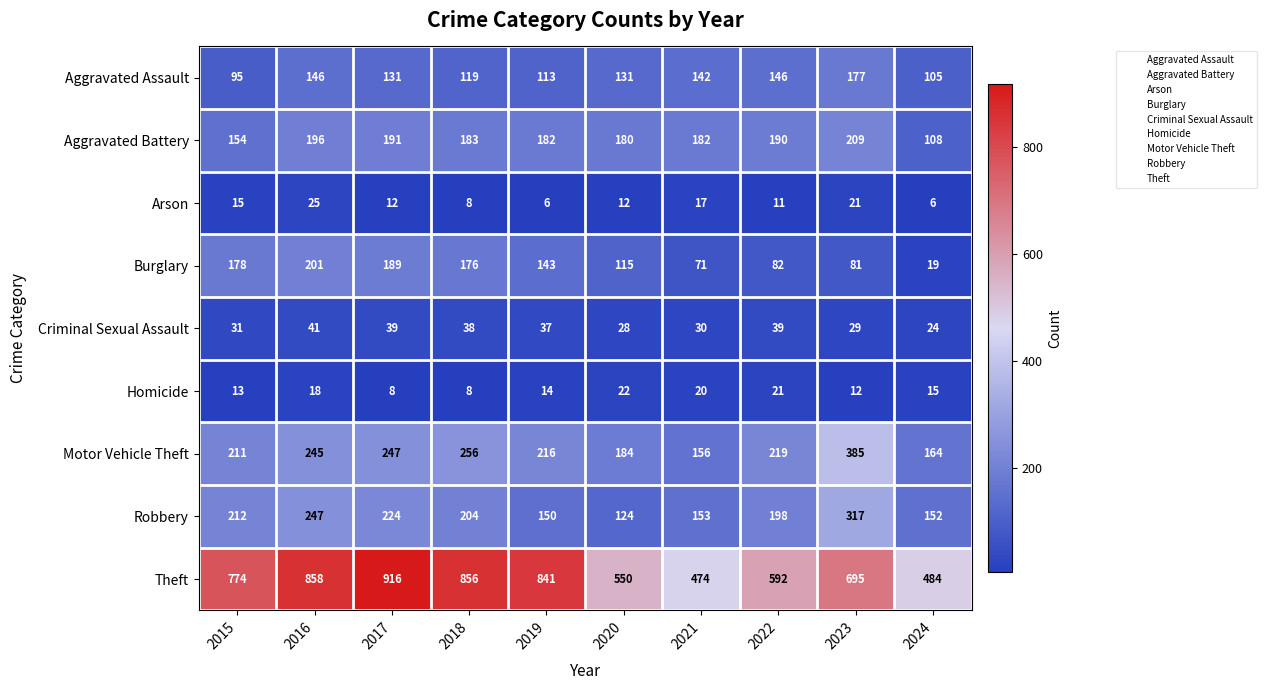

What is the highest value of the Aggravated Assault series?

177